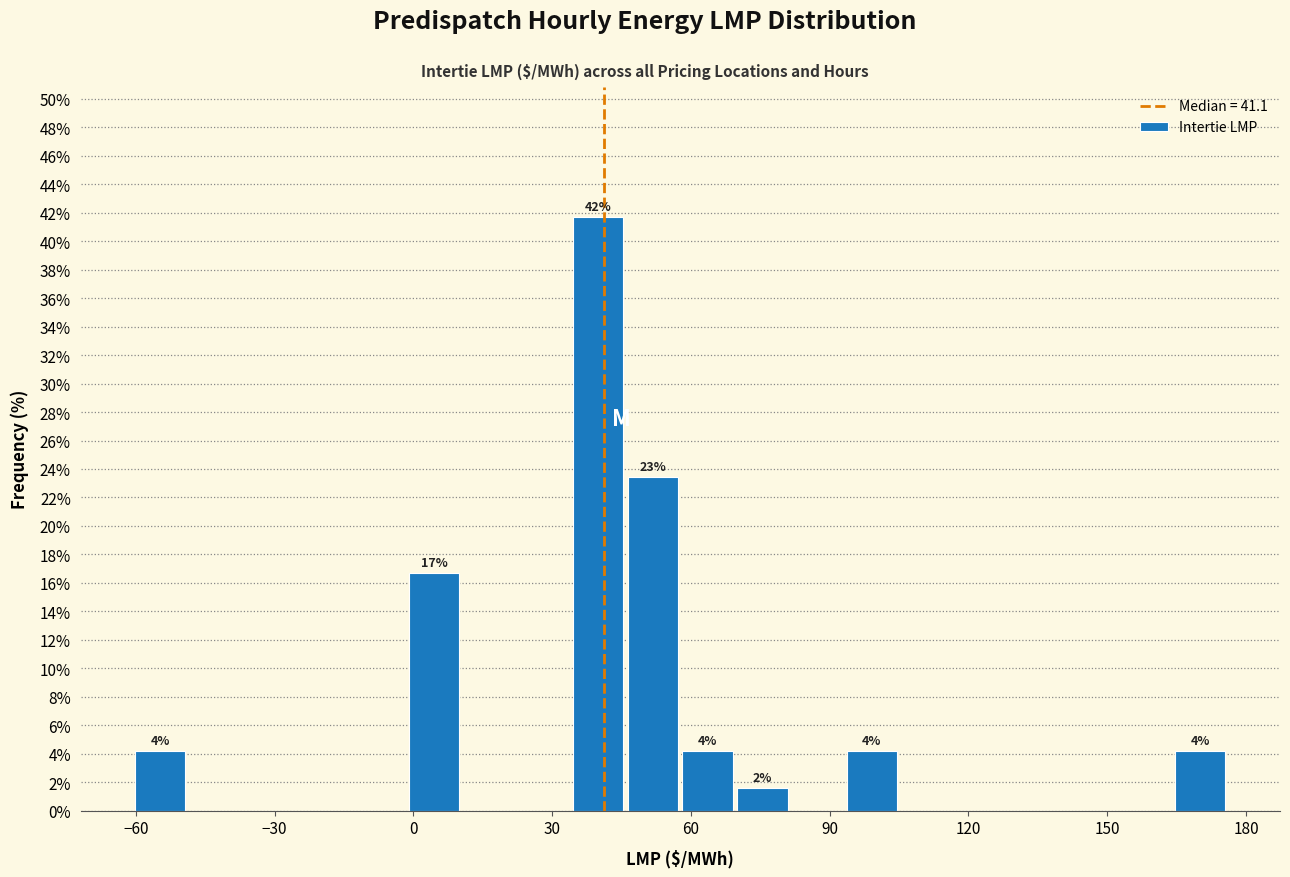

Read against the x-axis, roughly where is the centre of the tallest bar?

40